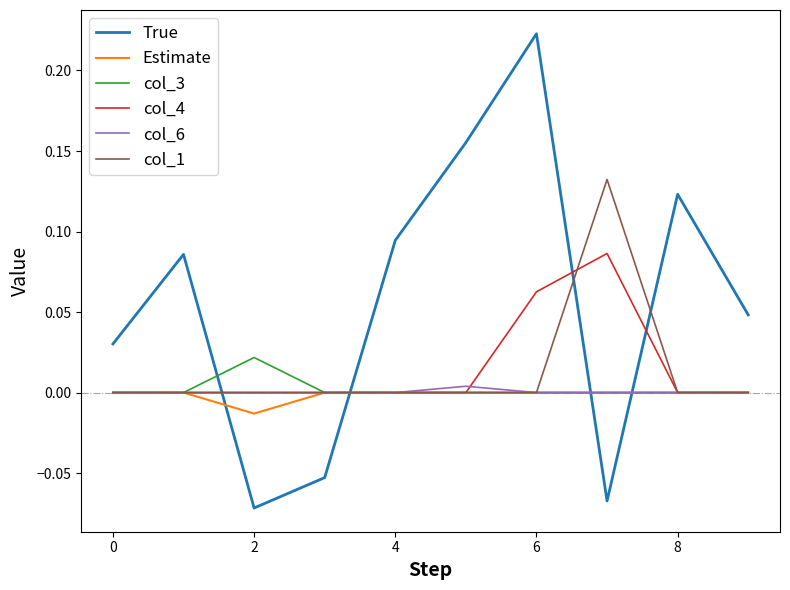

Which series has the largest range (max minus min)?

True